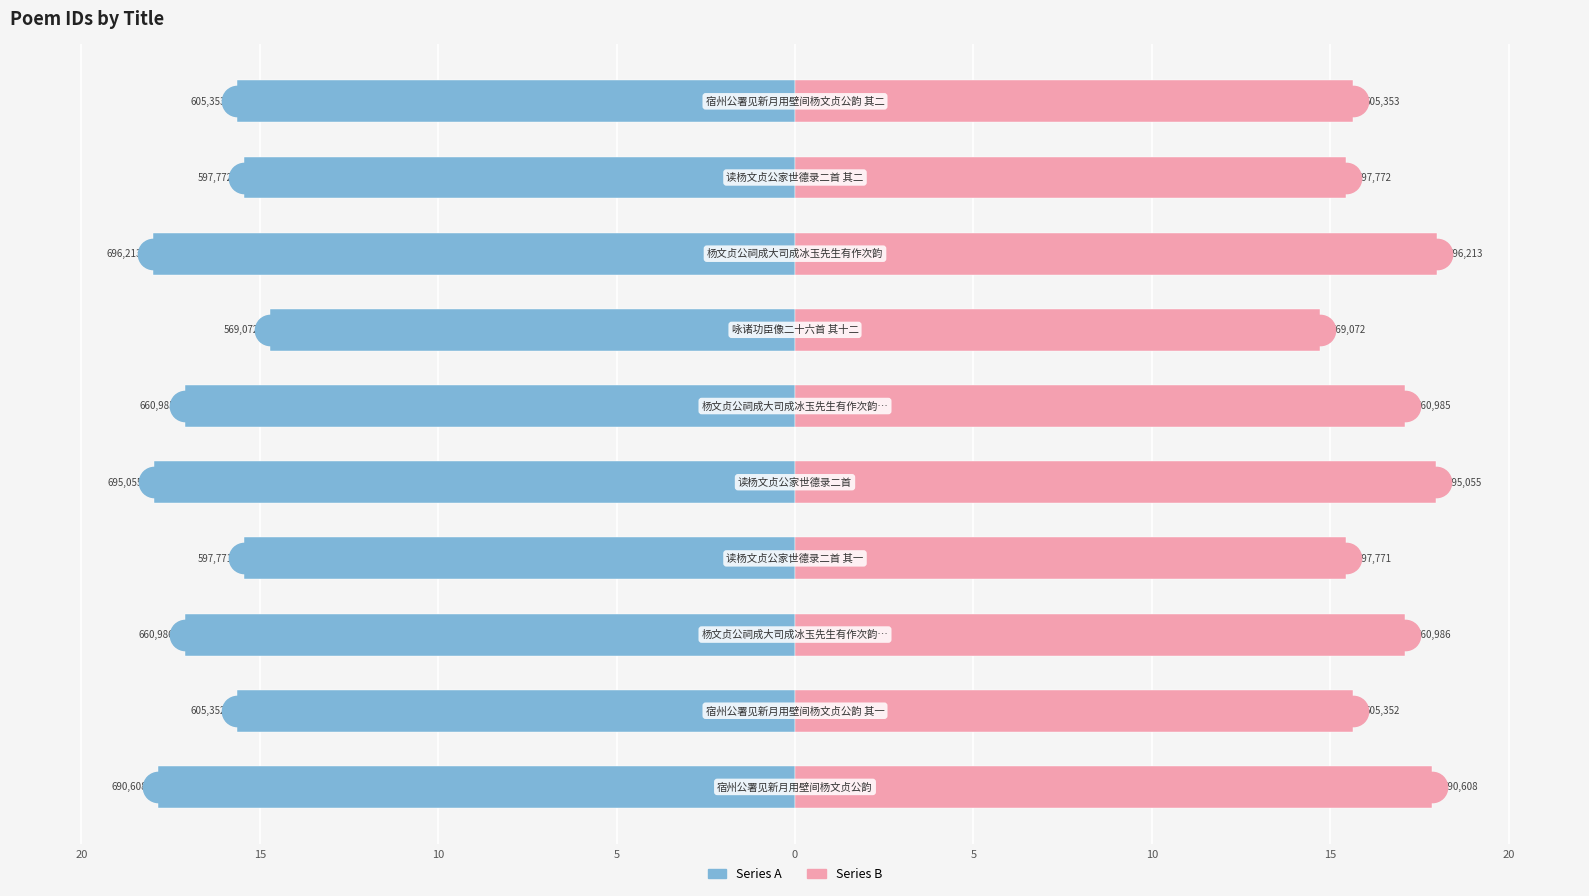

Which series has the widest spread of values?

Series A